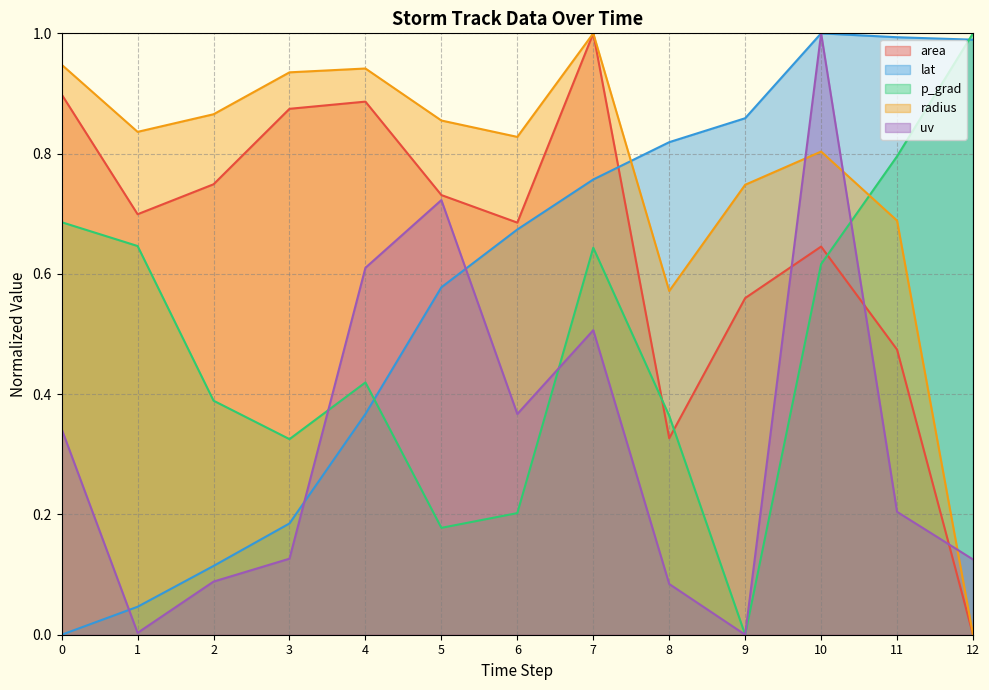

Is the value of p_grad at 12 greater than the value of lat at 6?

Yes